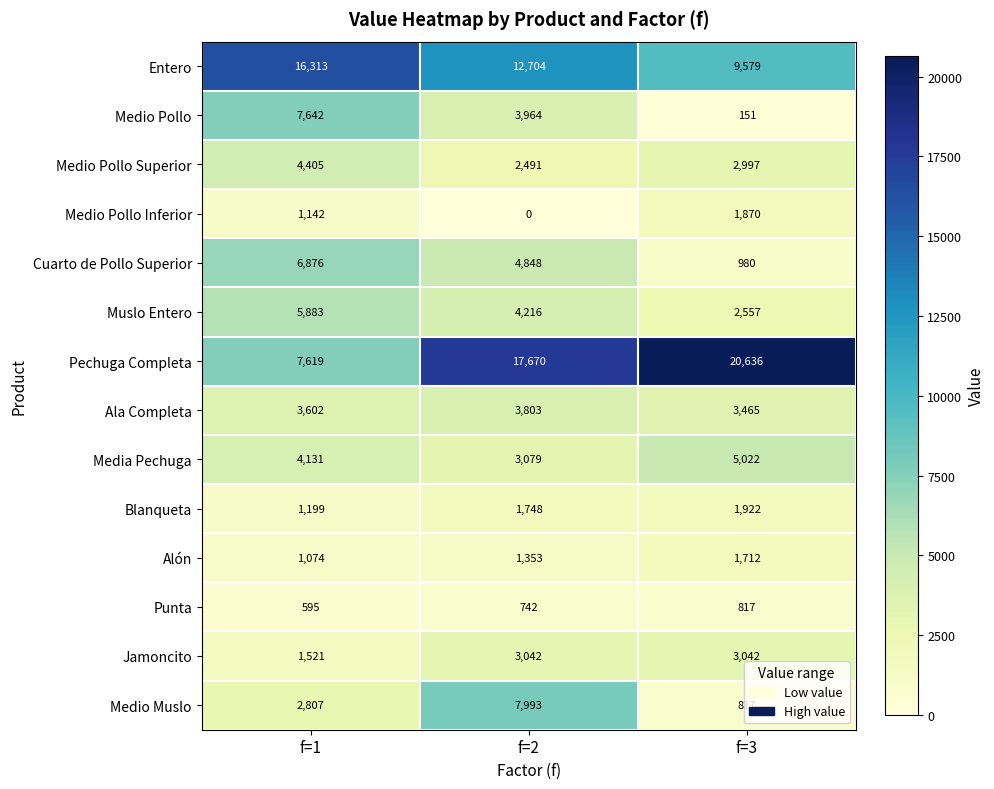

What is the maximum value shown in the chart?

20636